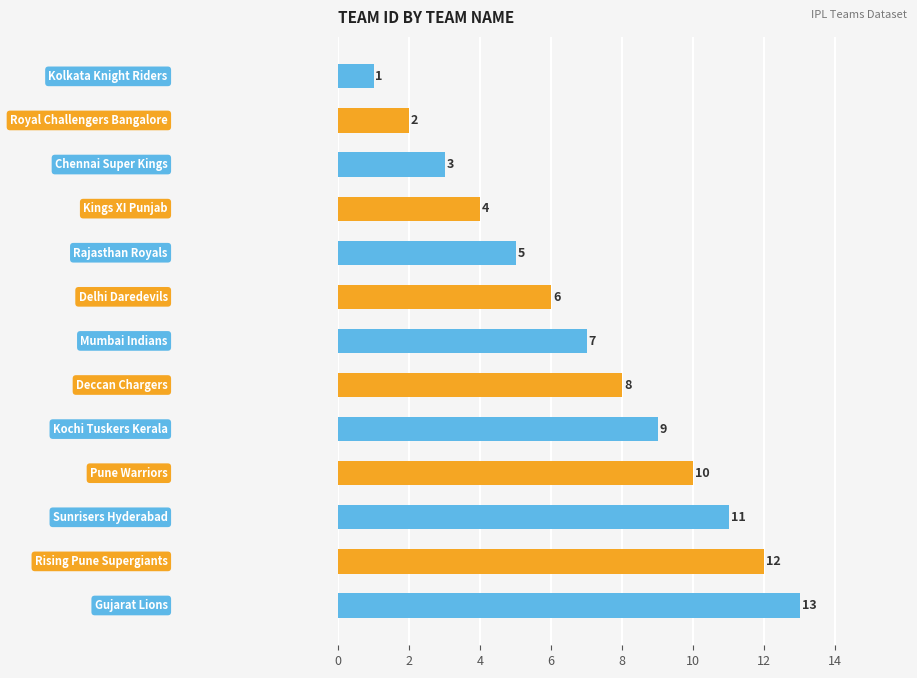

What is the difference between the maximum and minimum values?

12